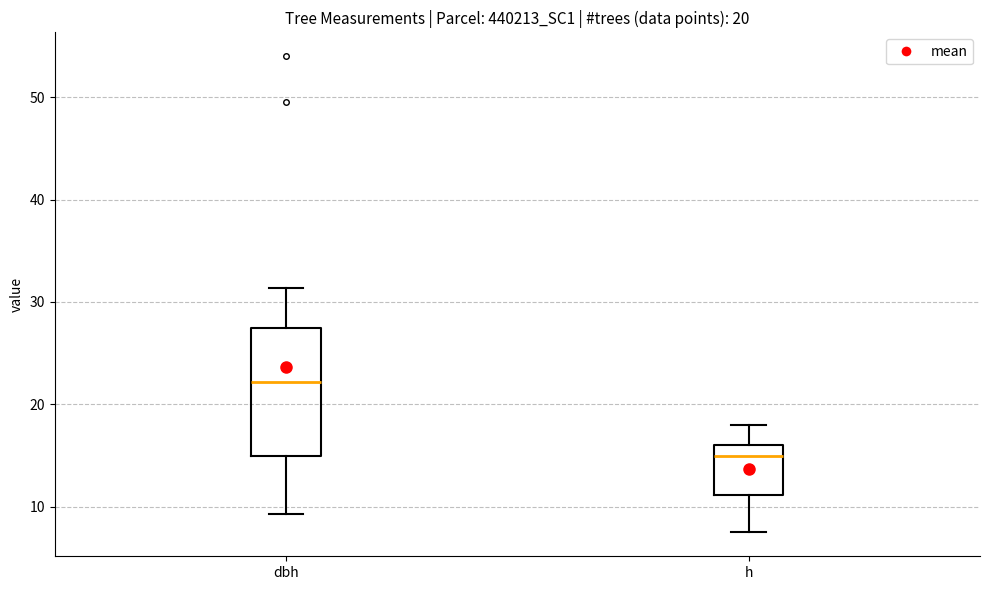

Comparing the boxes themselves (not the whiskers), which one is the tallest?

dbh